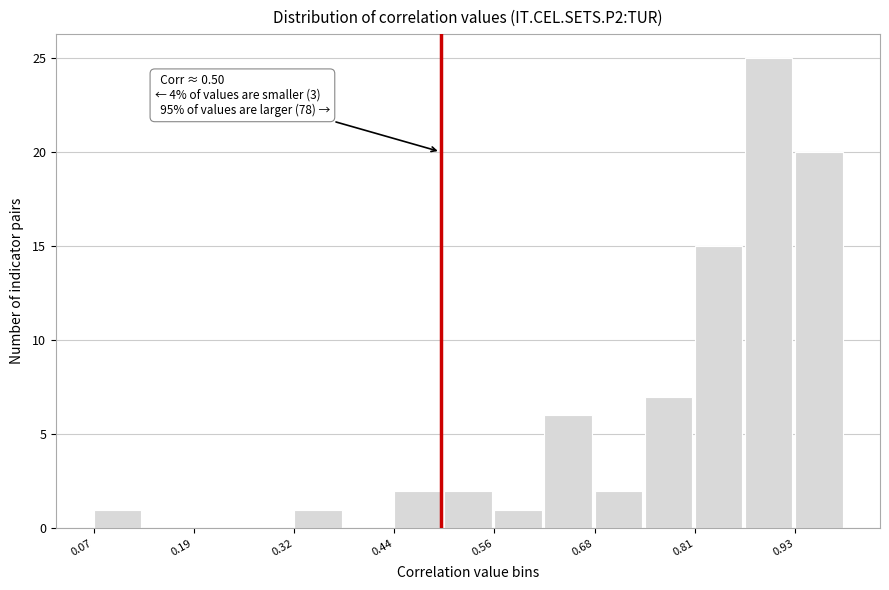

Read against the x-axis, roughly where is the centre of the tallest bar?

0.90